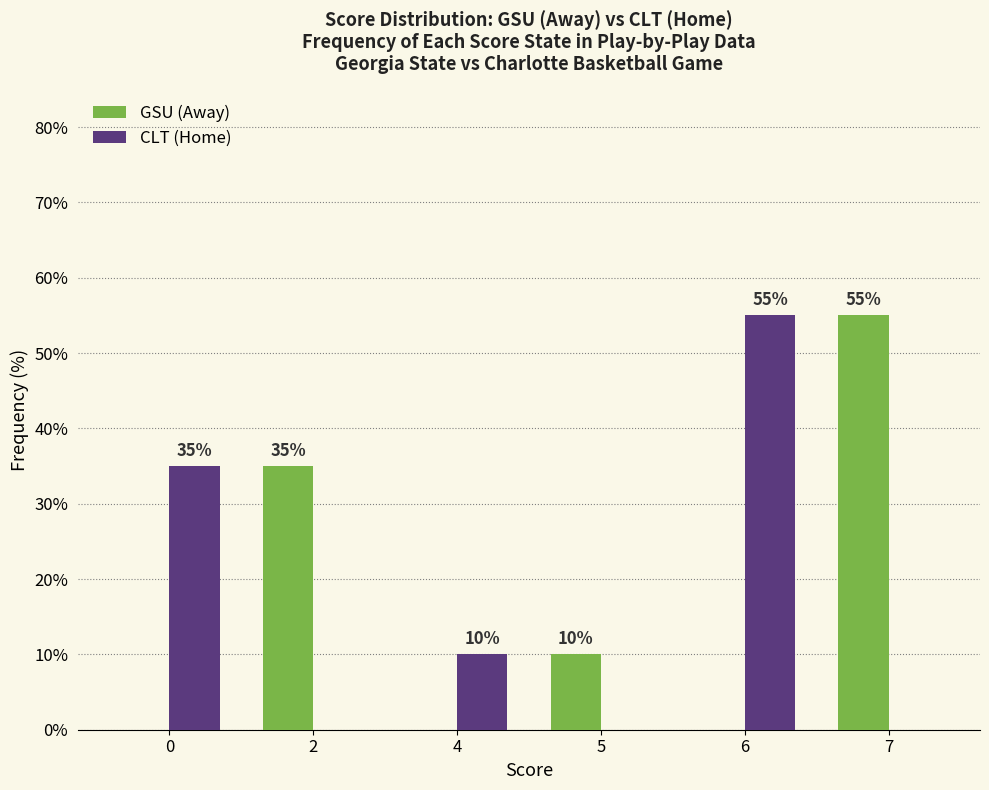

What is the sum of the CLT (Home) values at 6 and 2?

55.0